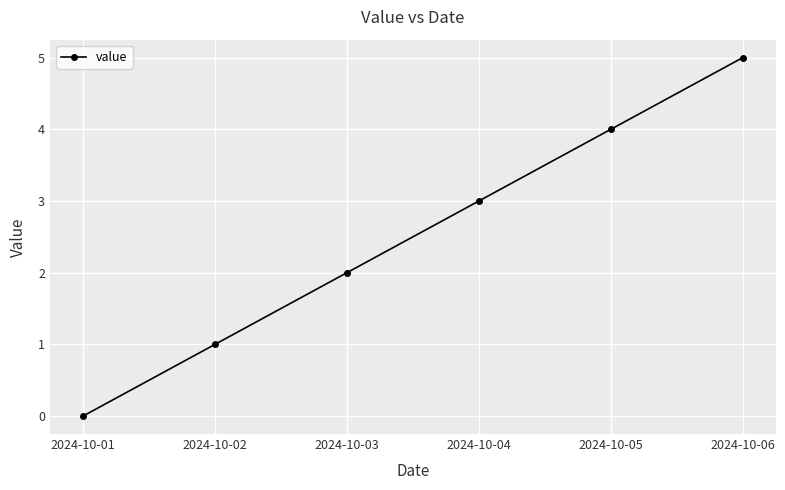

What is the value of the 5th point from the left?

4